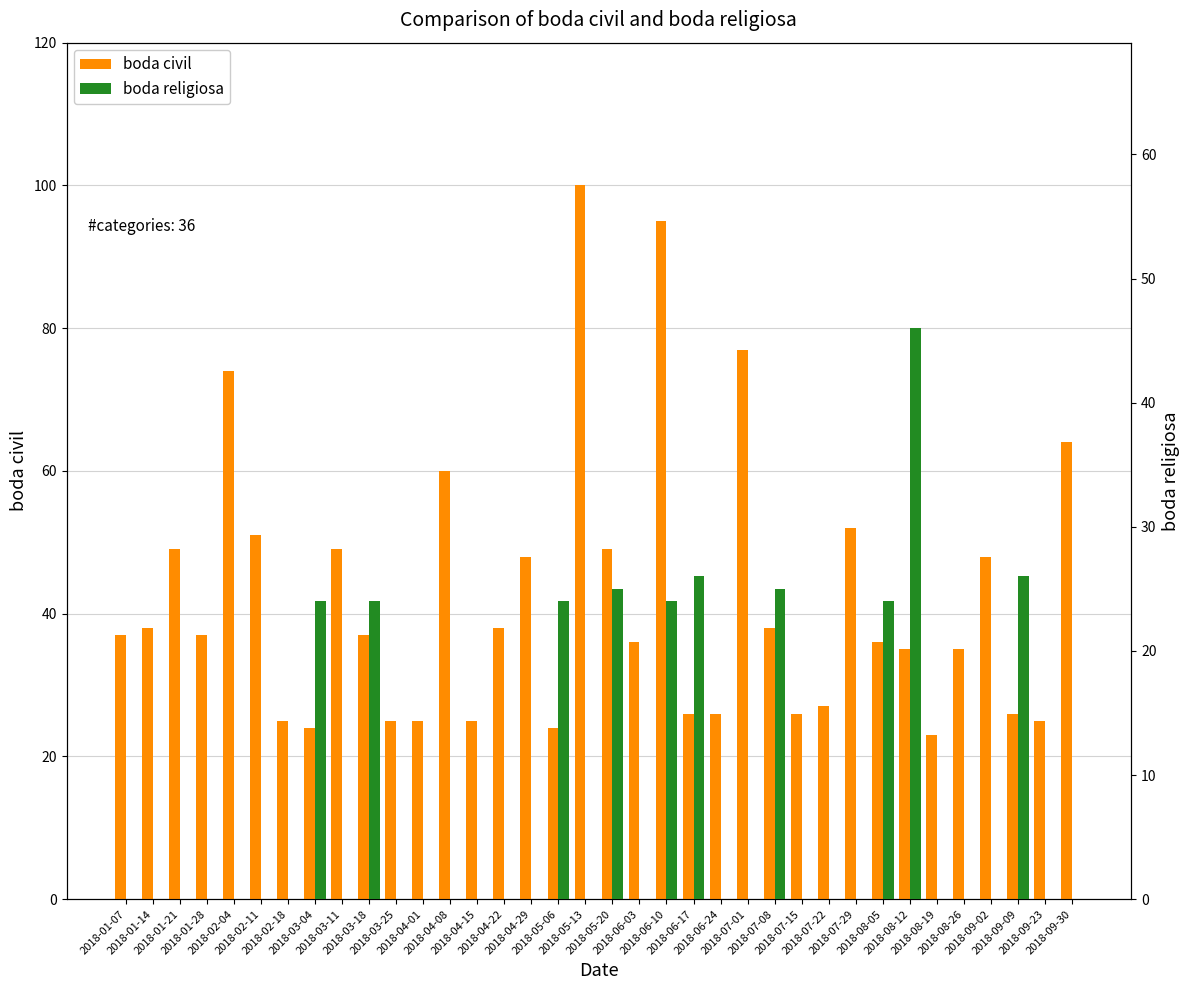

What is the difference between the highest and lowest values at 2018-01-14?

38